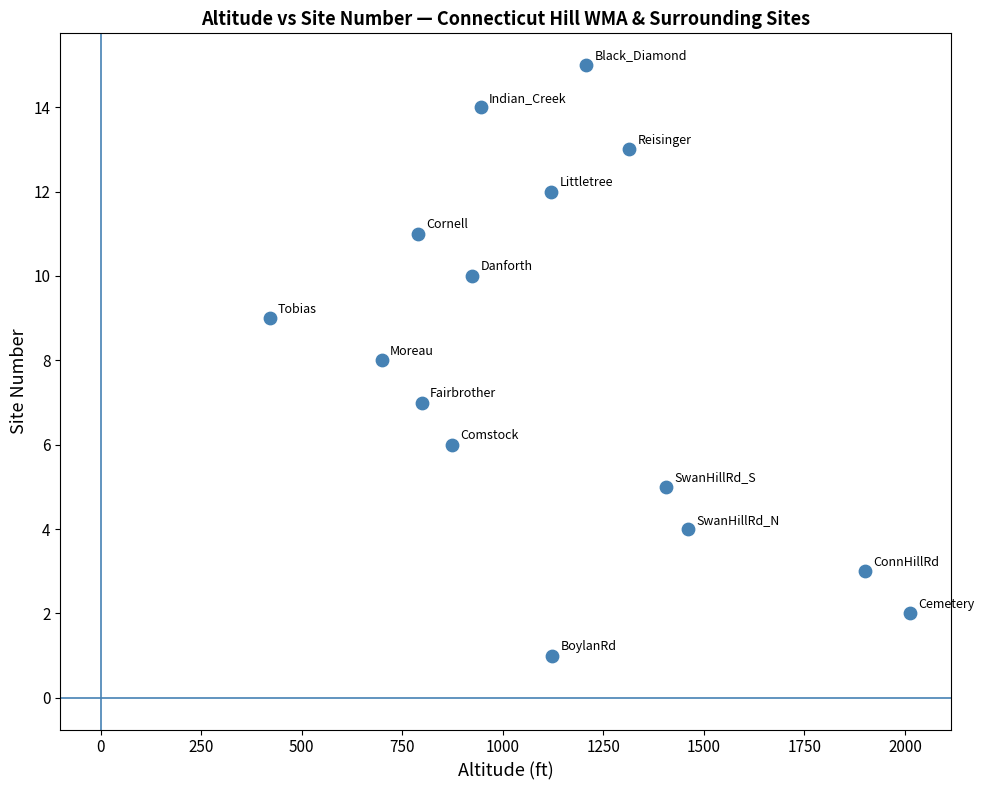

What is the range of X values (max minus min)?

1593